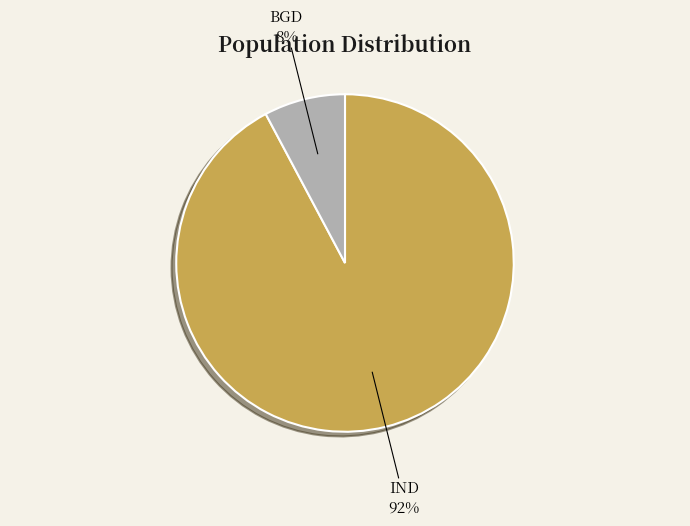

Rank the categories by value from lowest to highest.

BGD, IND